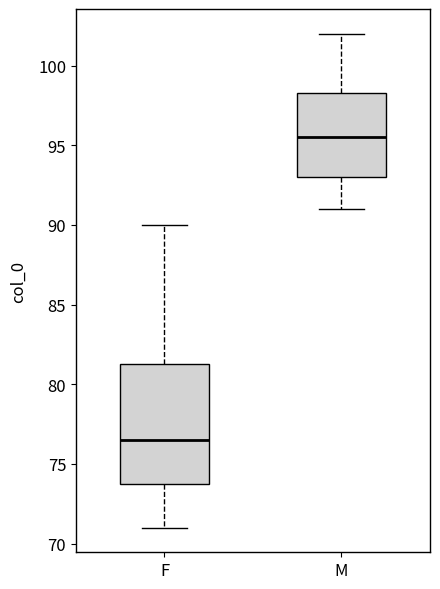

Which box has the lowest median line?

F